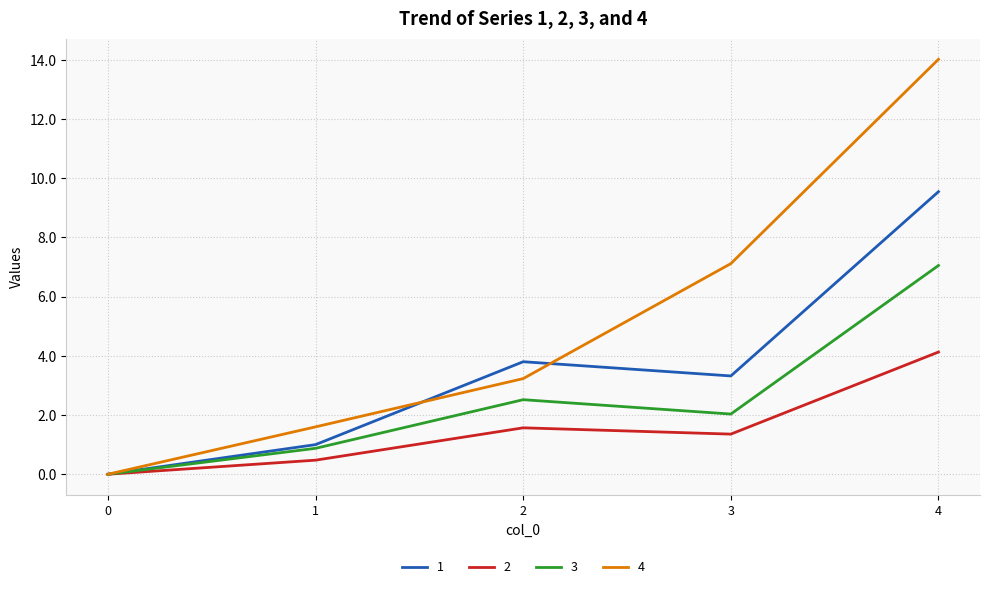

True or false: 4 has more than 1 interior local peaks.

False